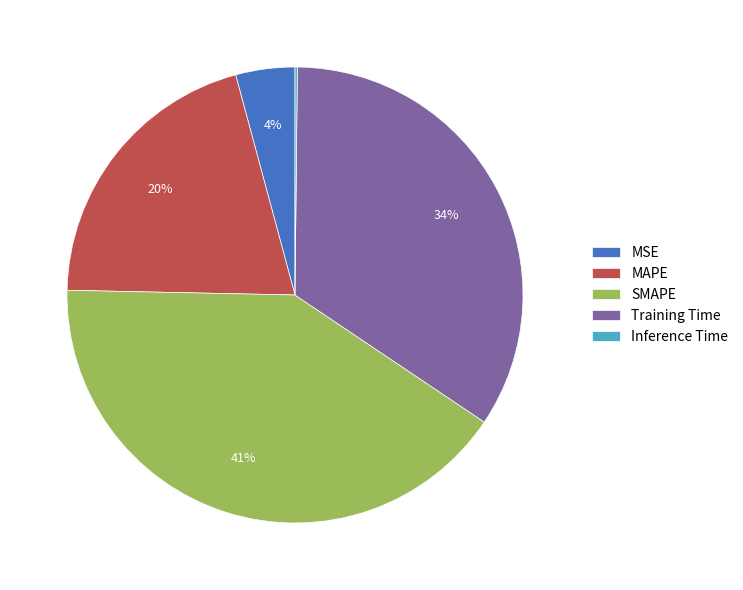

To the nearest percent, what is the difference between the Training Time and SMAPE slice percentages?

7%